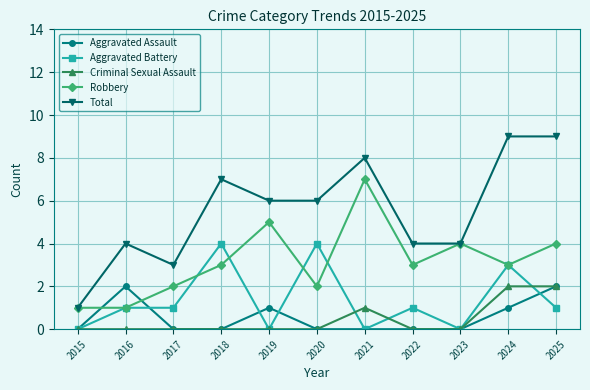

Count the number of categories in the chart.

11